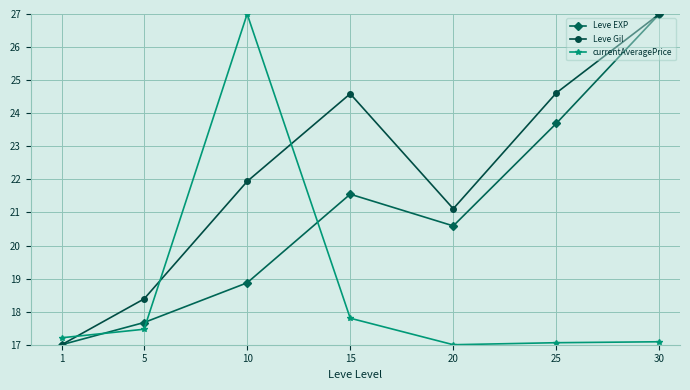

Is it true that Leve EXP equals 20.6 at 20?

True